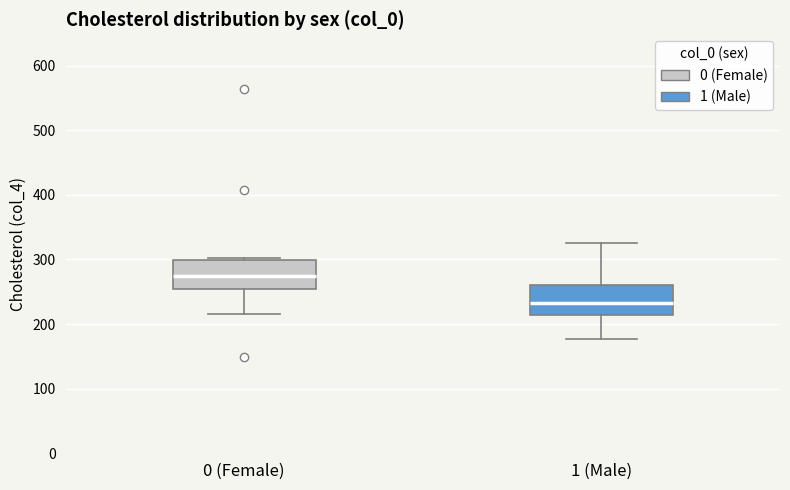

Reading left to right, read every box against the y-axis: the position of its median line, the range the box covers, and the ends of its whiskers. The values are not printed on the chart, so give them approximately, as read against the axis.

0 (Female): median 280, box 250 to 300, whiskers 220 to 300 (just above the box's upper edge)
1 (Male): median 230, box 210 to 260, whiskers 180 to 330